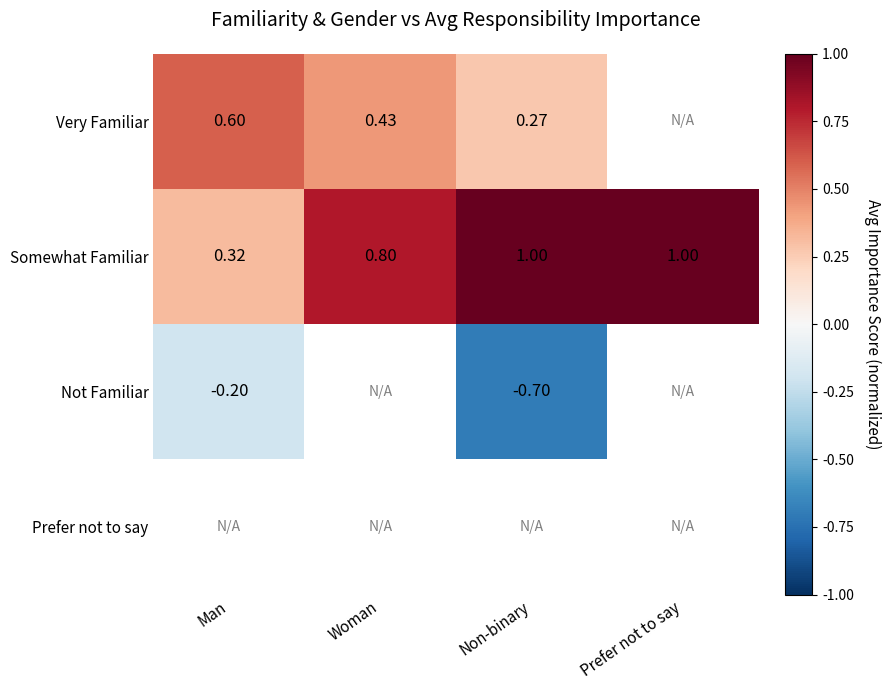

How many distinct data groups are displayed?

4